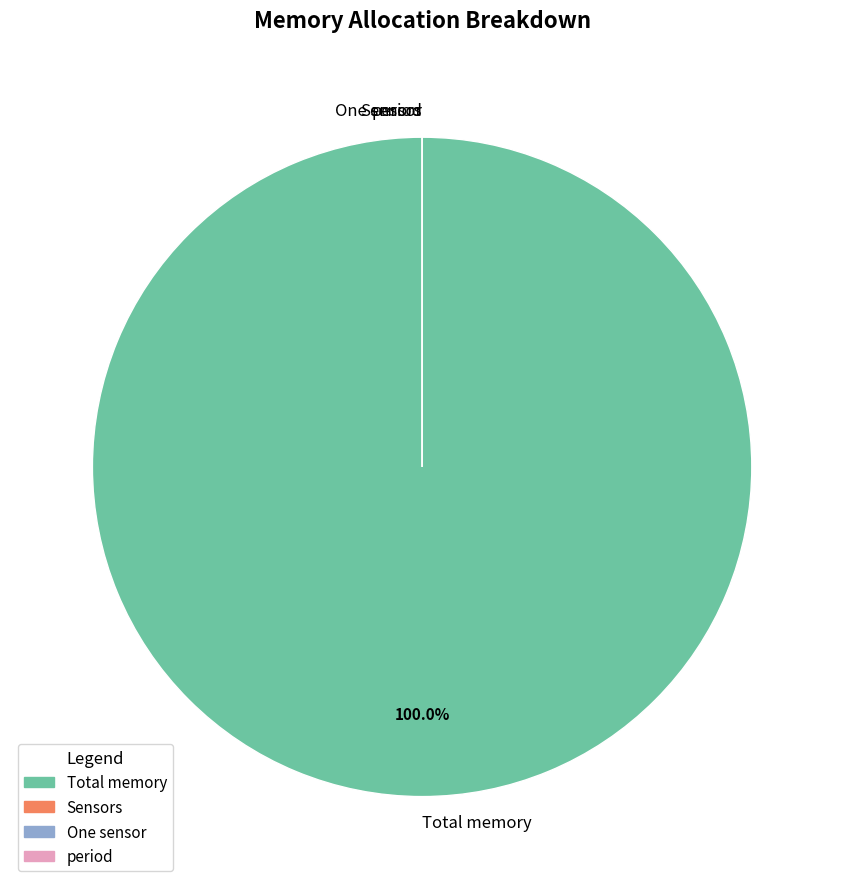

Does Total memory represent more than half of the total?

Yes